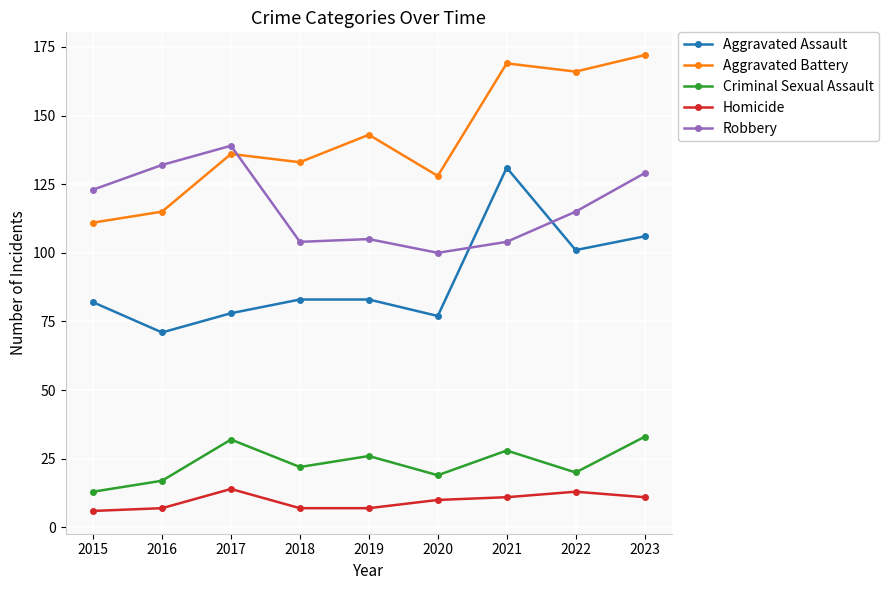

The value of Robbery at 2017 is 65. True or false?

False